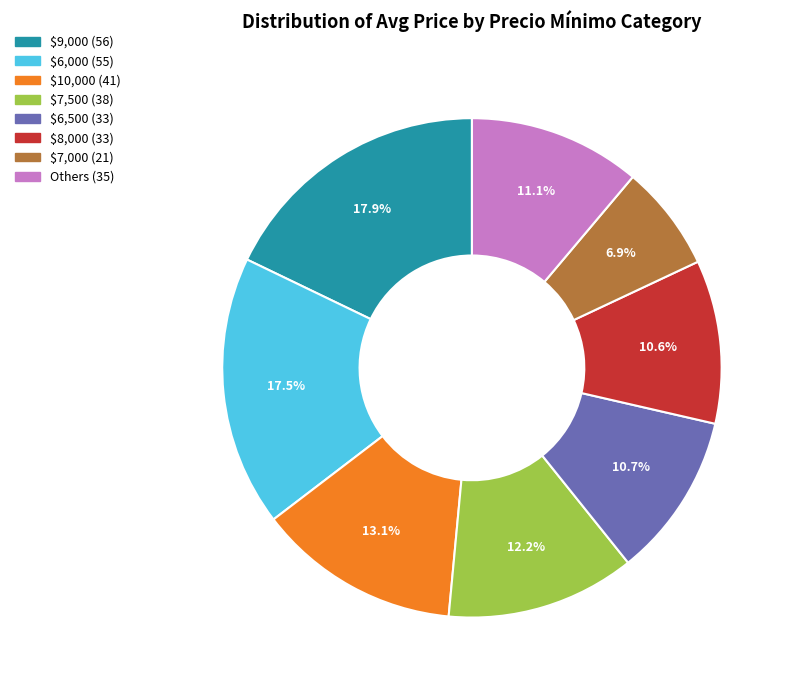

Is there a majority slice in this chart?

No